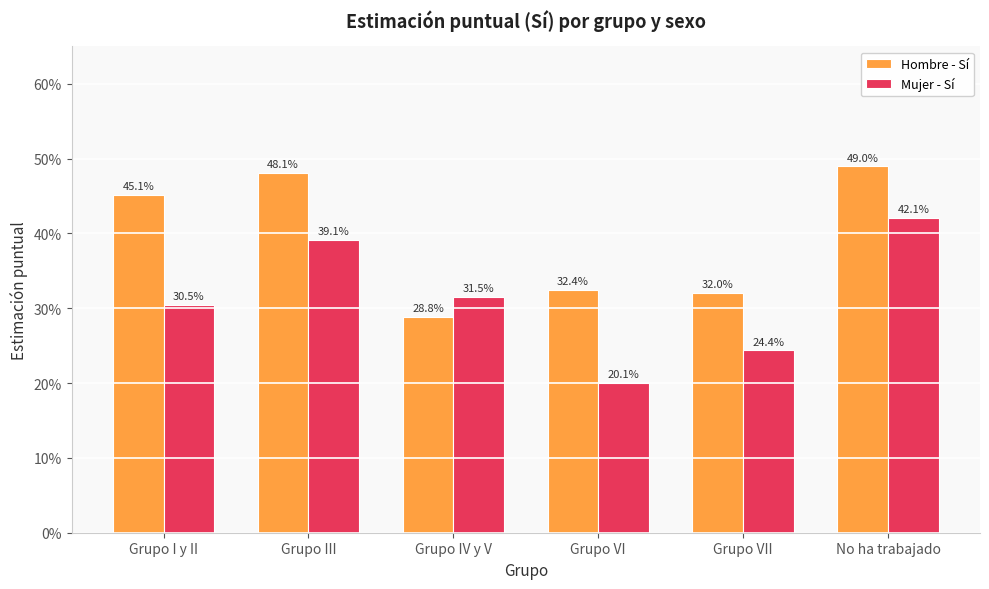

Rank the categories by Mujer - Sí value from lowest to highest.

Grupo VI, Grupo VII, Grupo I y II, Grupo IV y V, Grupo III, No ha trabajado